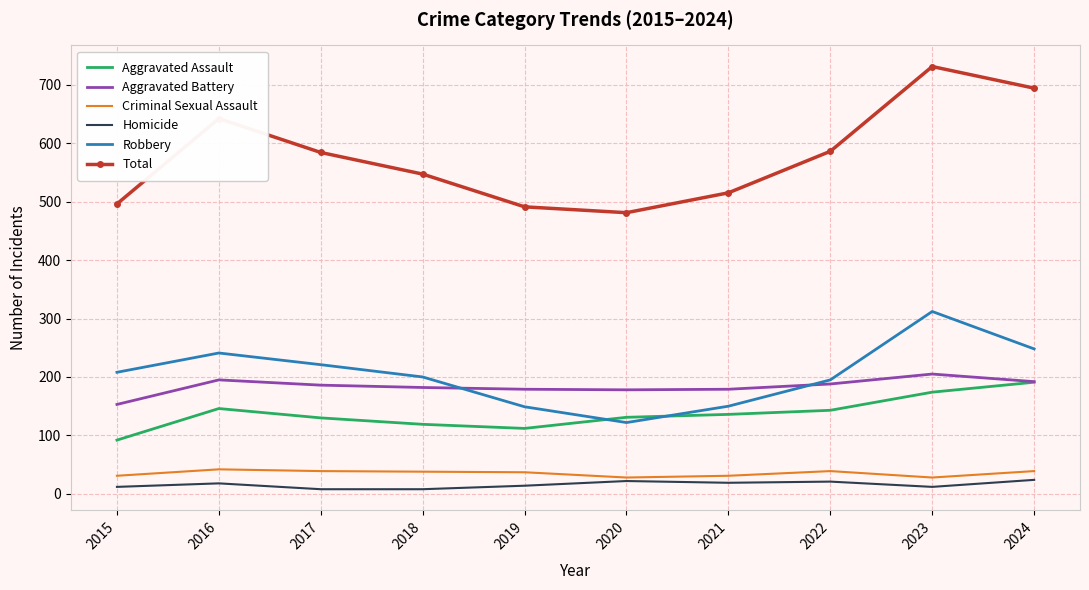

What is the maximum value shown in the chart?

731